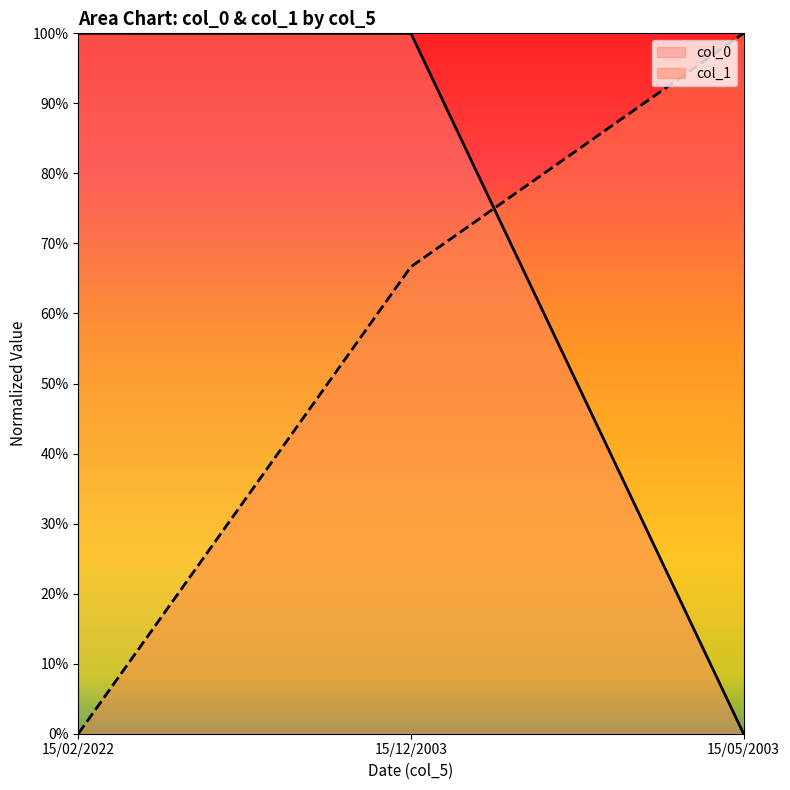

How many data points in col_0 are above 0?

2